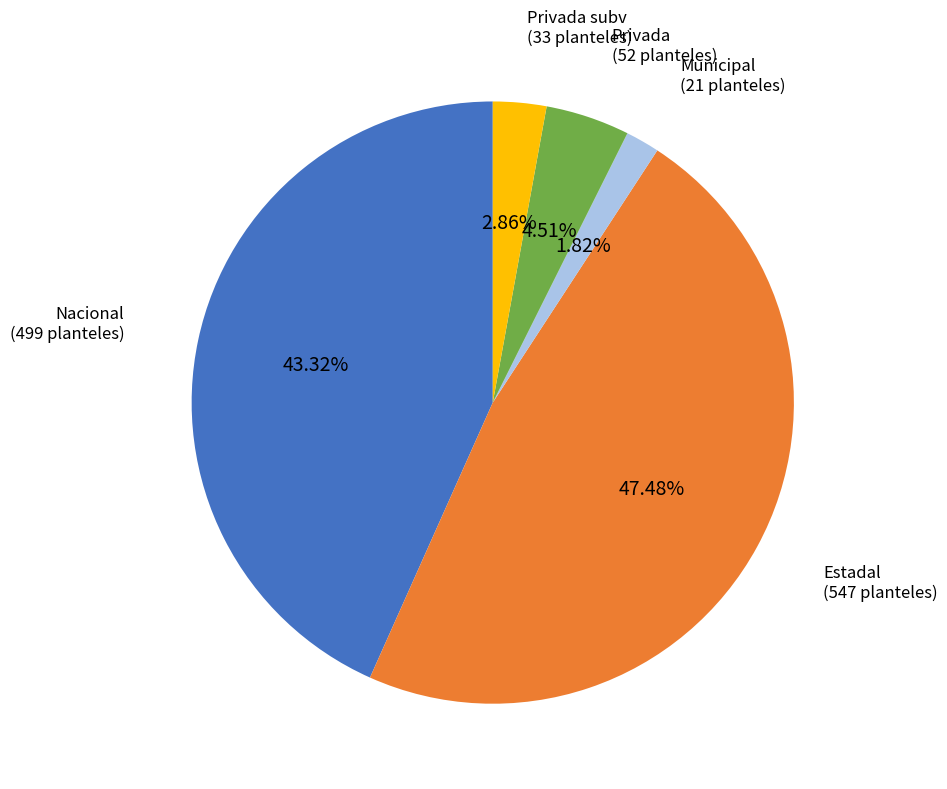

How many segments does this pie chart have?

5